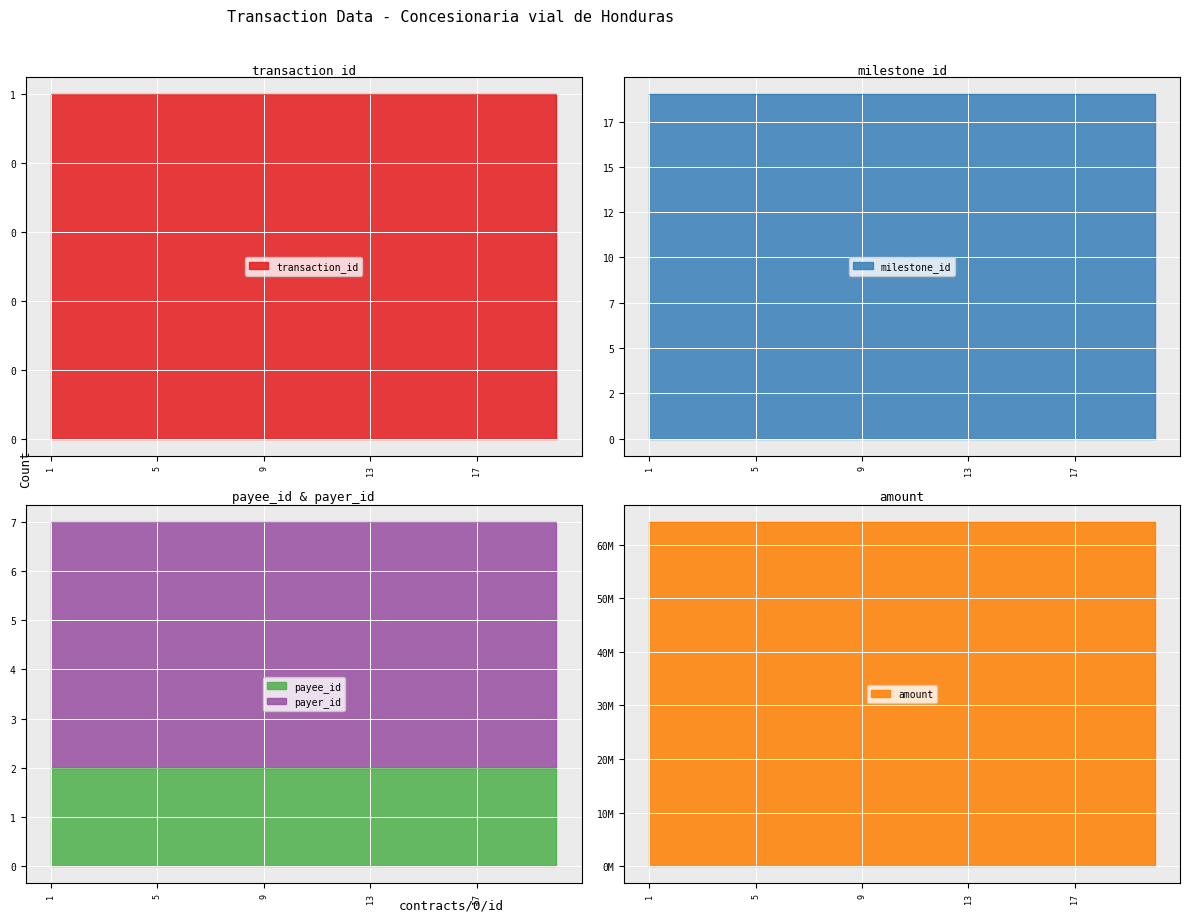

The value of payee_id at 13 is 3. True or false?

False